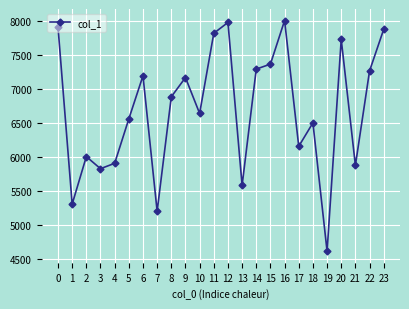

What is the average value?

6699